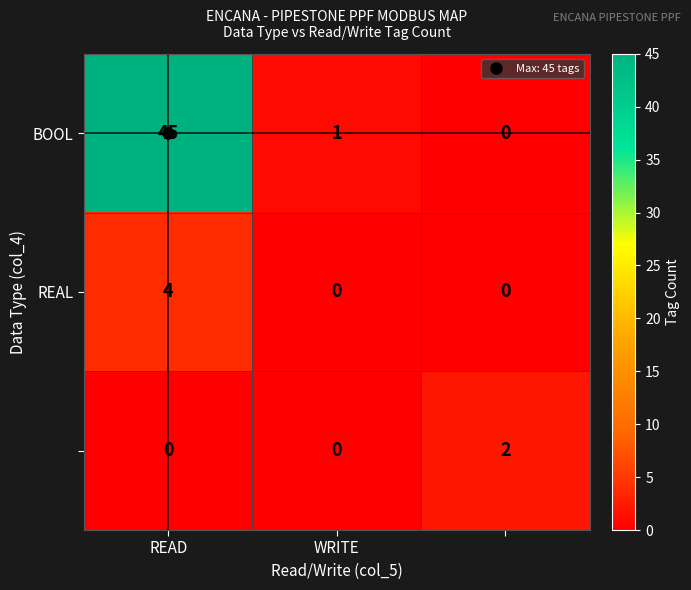

Count the number of data series in this chart.

3